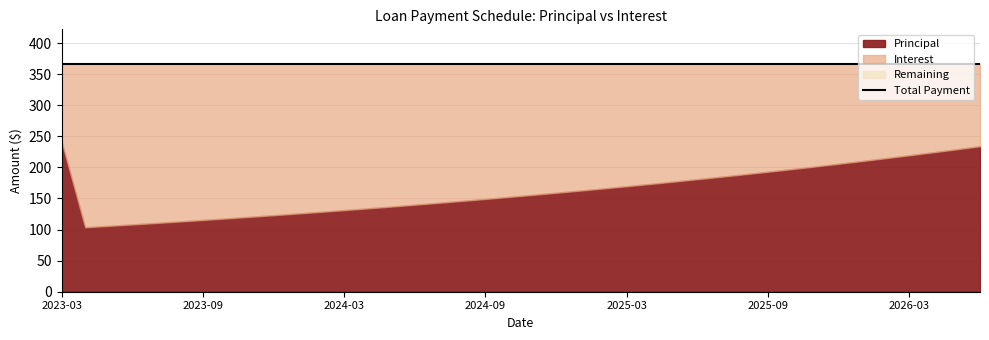

What is the label of the 6th point from the left?

2023-08-29